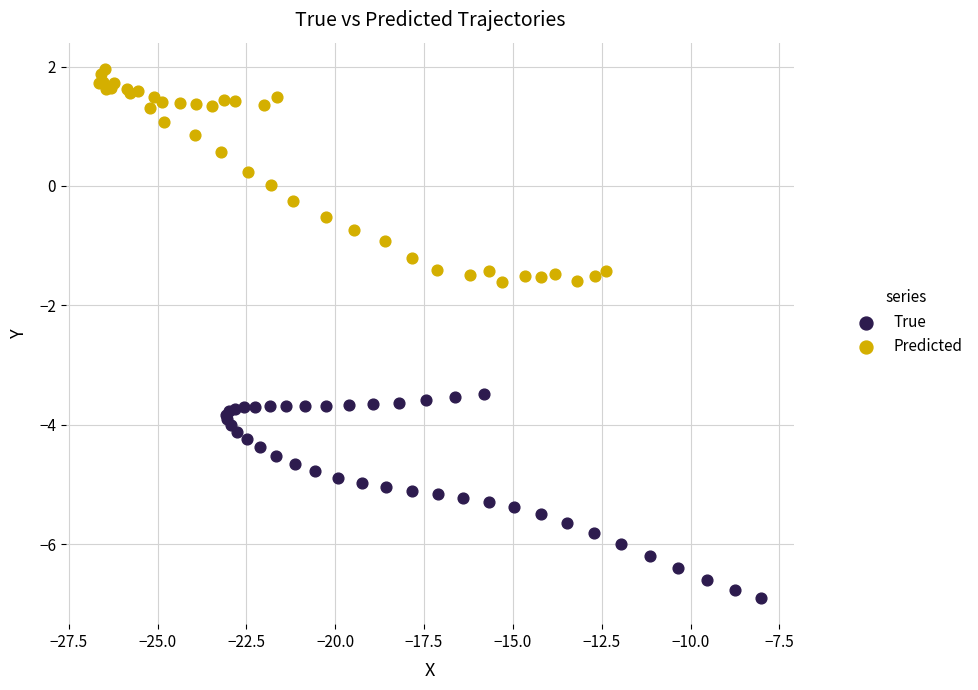

Which series contains the highest Y value?

Predicted